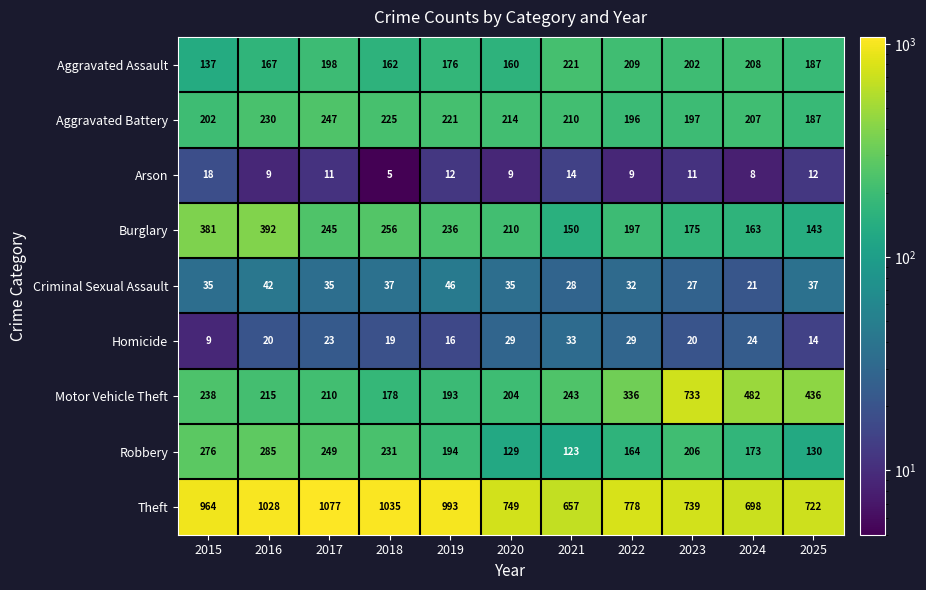

At which label does Robbery first exceed 194?

2015